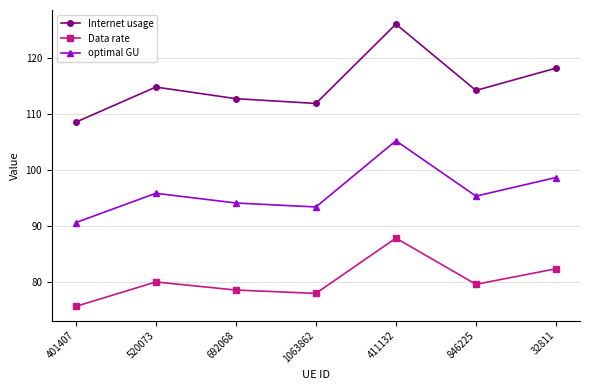

Reading right to left, transcribe all the data shown in this chart.

Internet usage: 118.2	114.2	126.1	111.9	112.8	114.9	108.6
Data rate: 82.3	79.6	87.8	77.9	78.5	80.0	75.6
optimal GU: 98.7	95.3	105.2	93.4	94.1	95.8	90.6